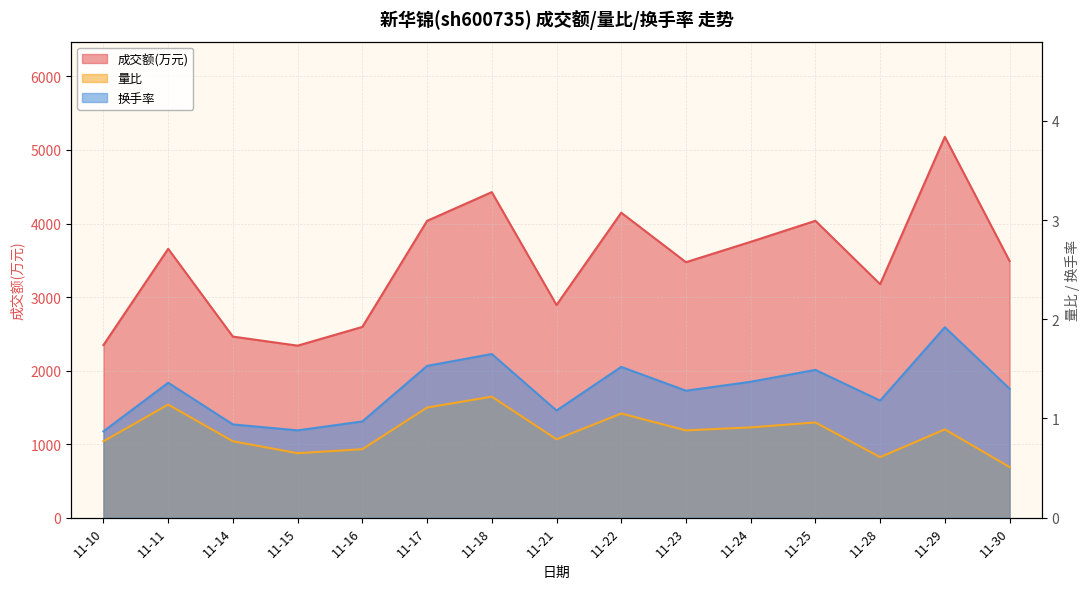

What is the total value across all series at 11-23?

3476.2